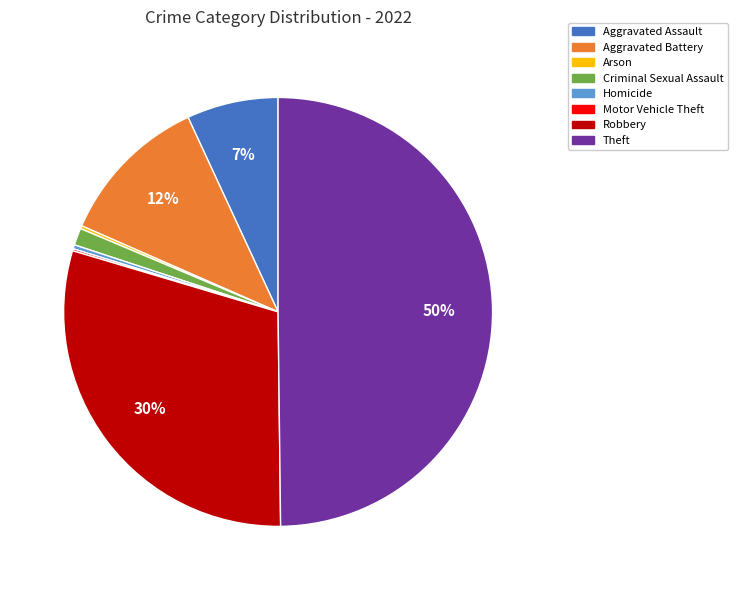

To the nearest percent, what is the average slice percentage?

12%